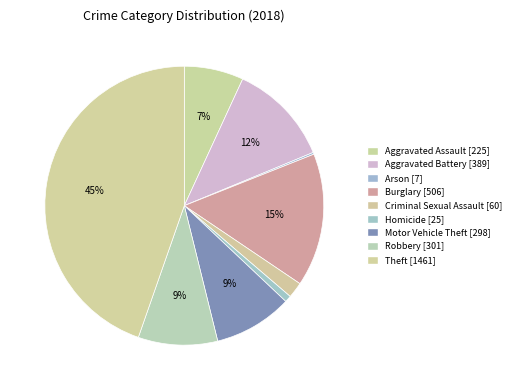

Does any single category account for the majority?

No